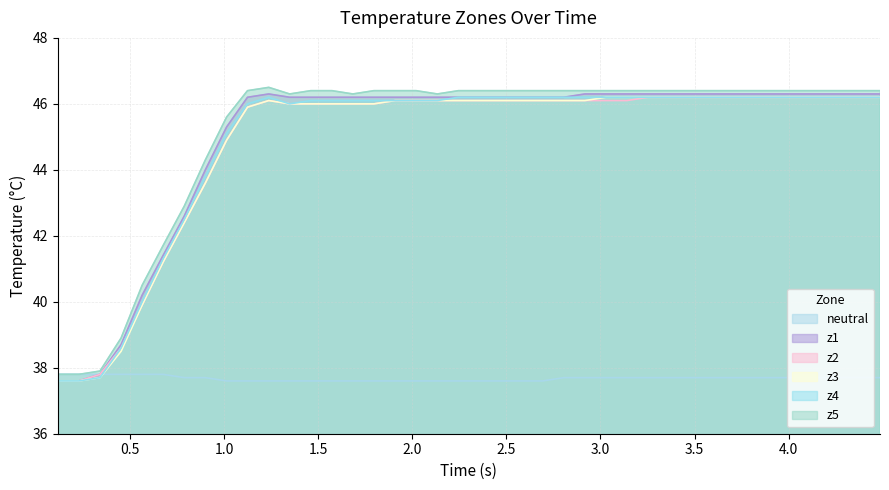

What is the highest value of the neutral series?

37.8